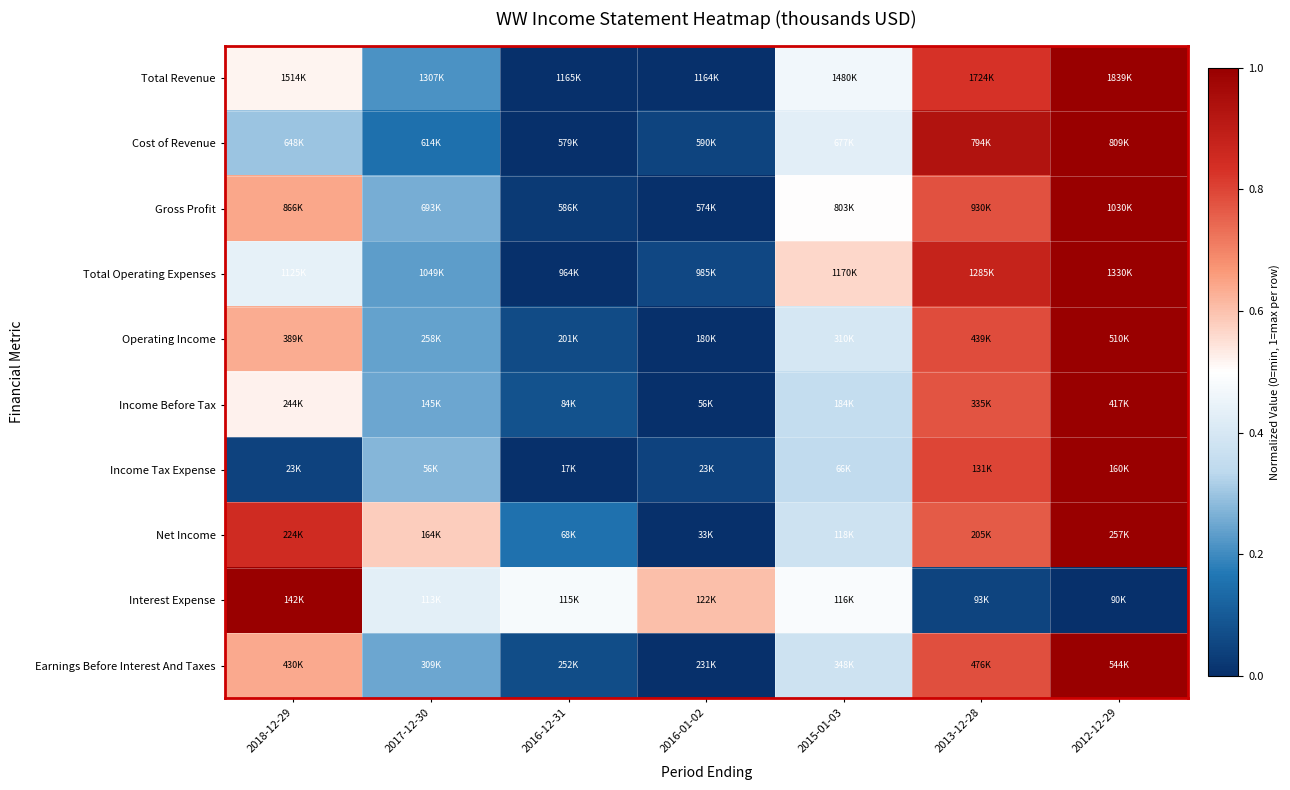

Between 2015-01-03 and 2017-12-30, which is larger?

2015-01-03